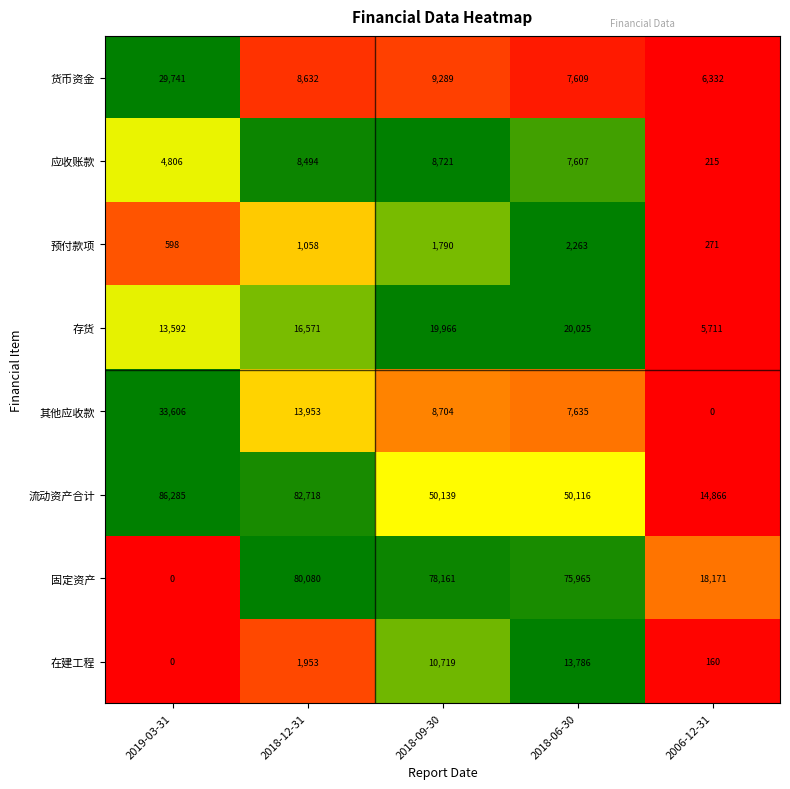

Which series has the largest total across all categories?

流动资产合计